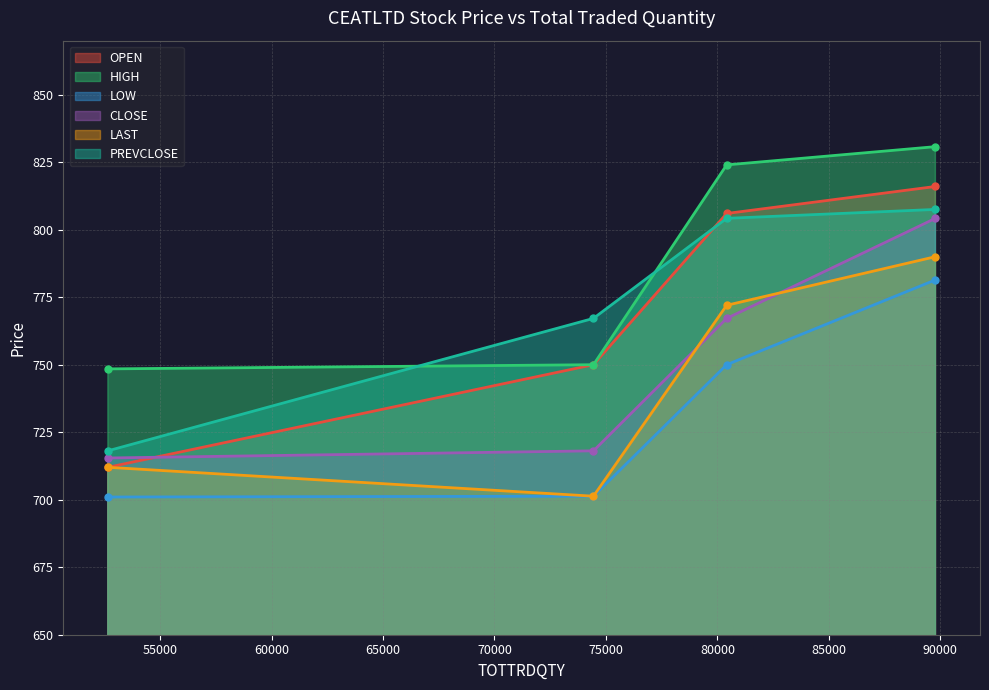

What is the spread (max minus min) of values at 80416?

74.0